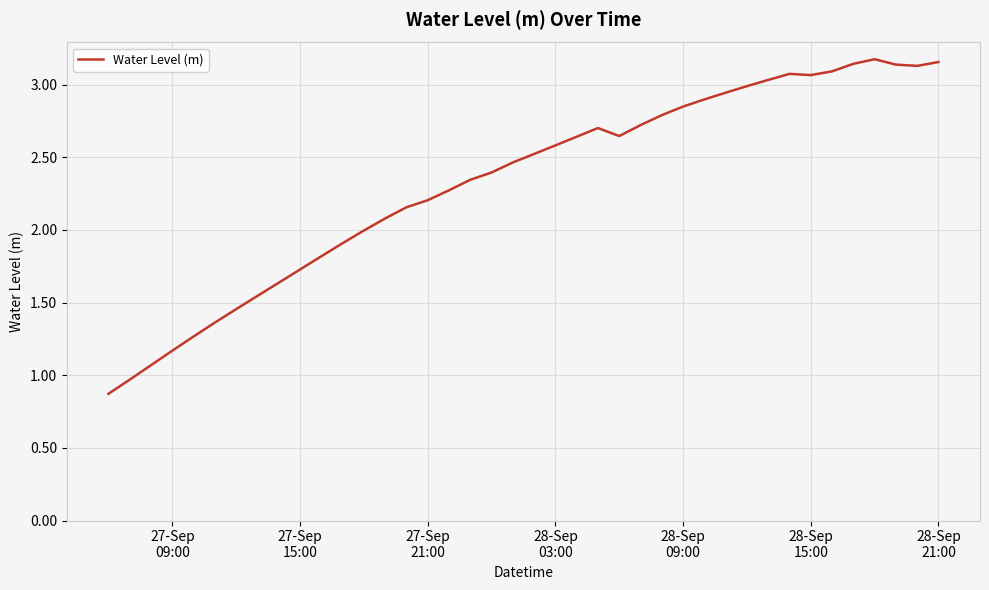

How many interior local peaks (higher than both neighbors) does the data have?

3